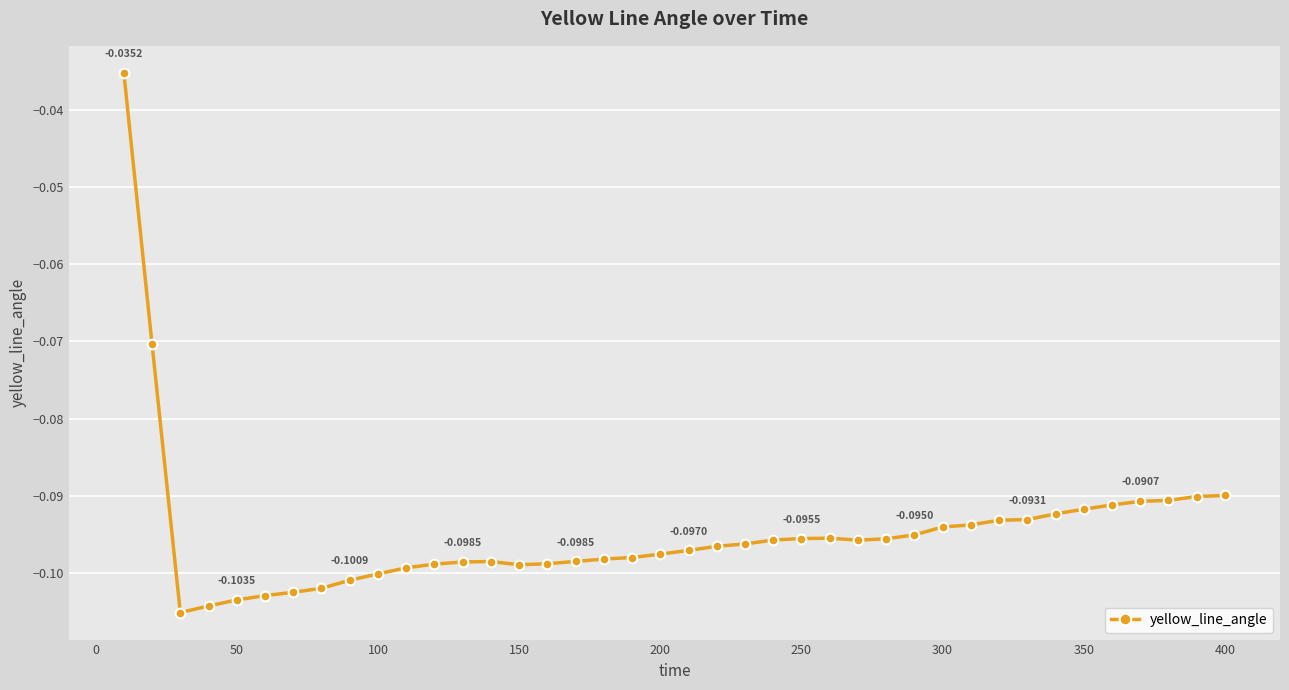

What is the difference between the maximum and minimum values?

0.1